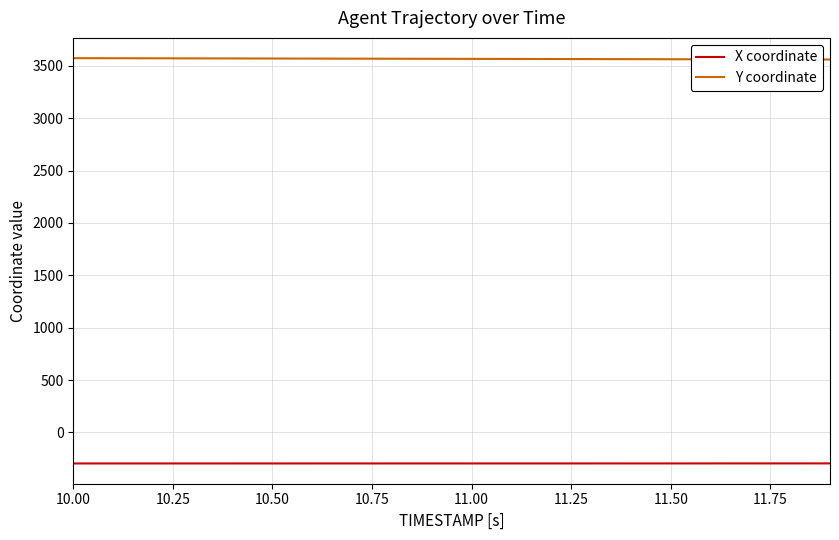

True or false: Y coordinate and X coordinate cross at least once.

False